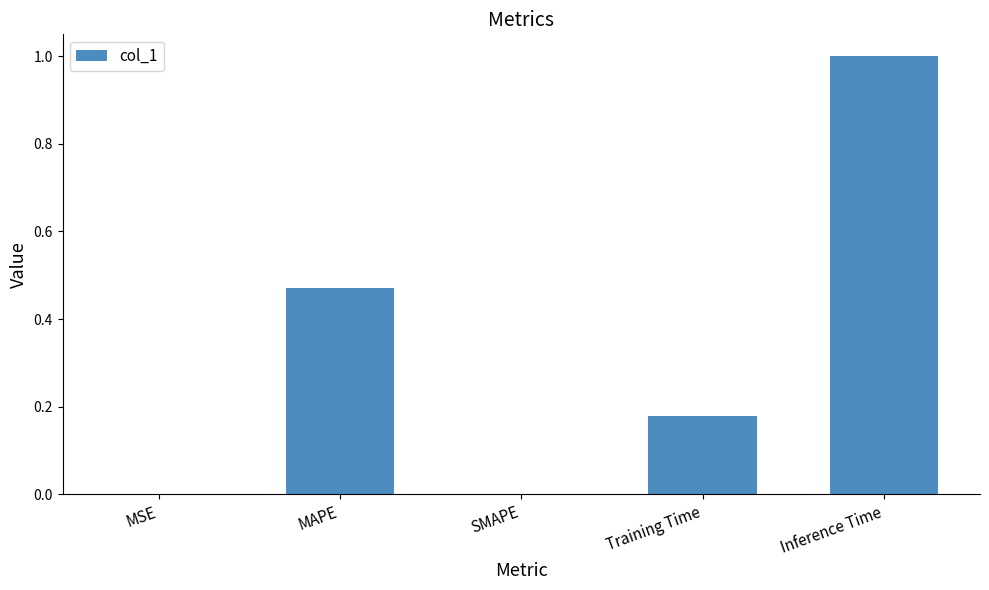

What is the approximate value at Inference Time?

1.0